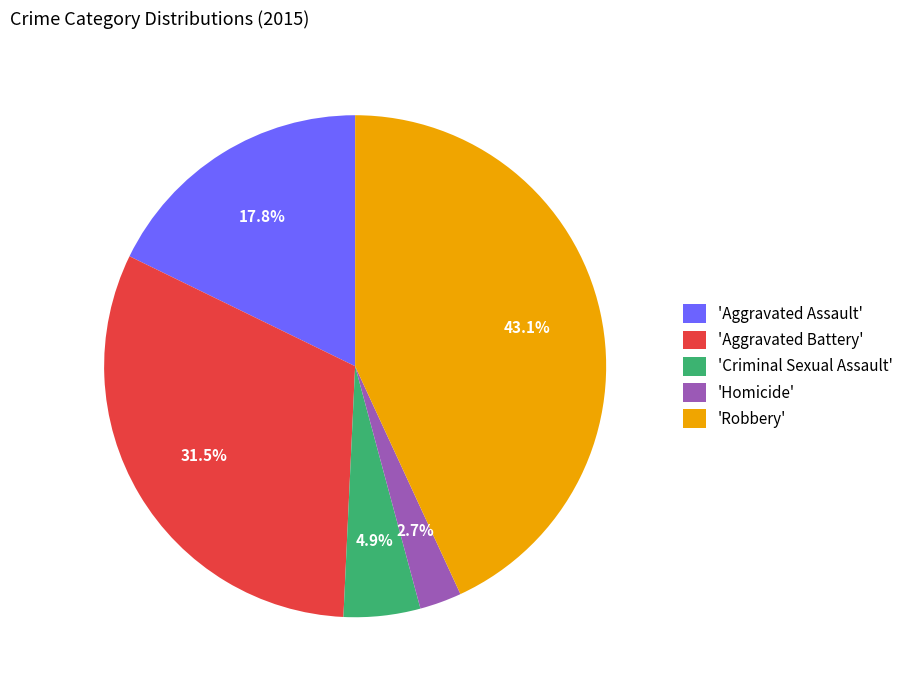

Rank the categories by value from lowest to highest.

'Homicide', 'Criminal Sexual Assault', 'Aggravated Assault', 'Aggravated Battery', 'Robbery'